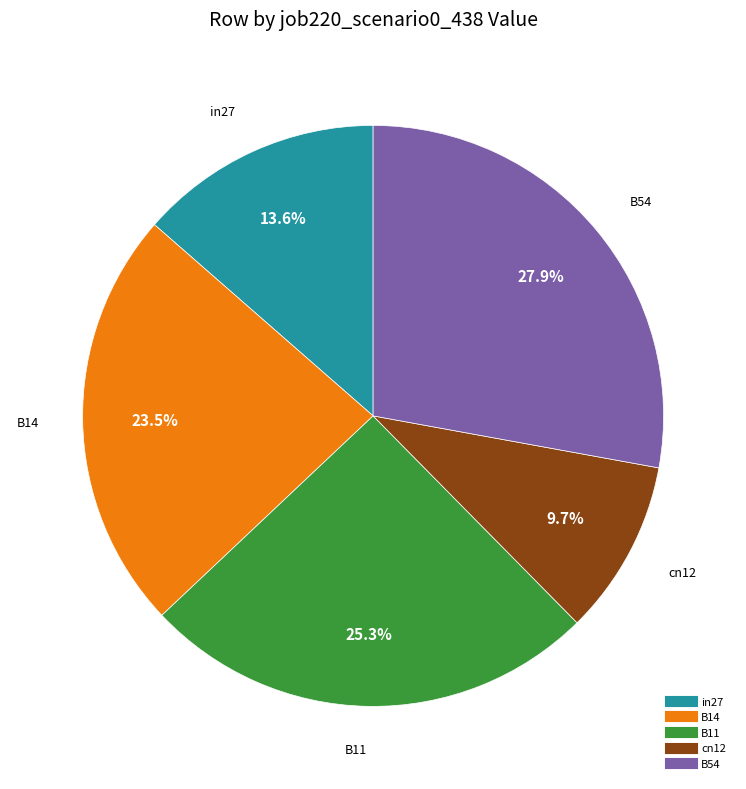

What is the smallest slice in the pie chart?

cn12